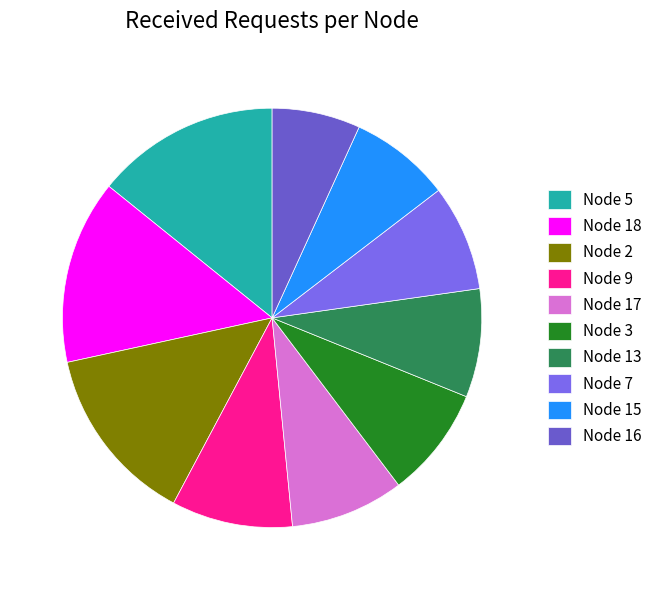

How many slices are in this pie chart?

10